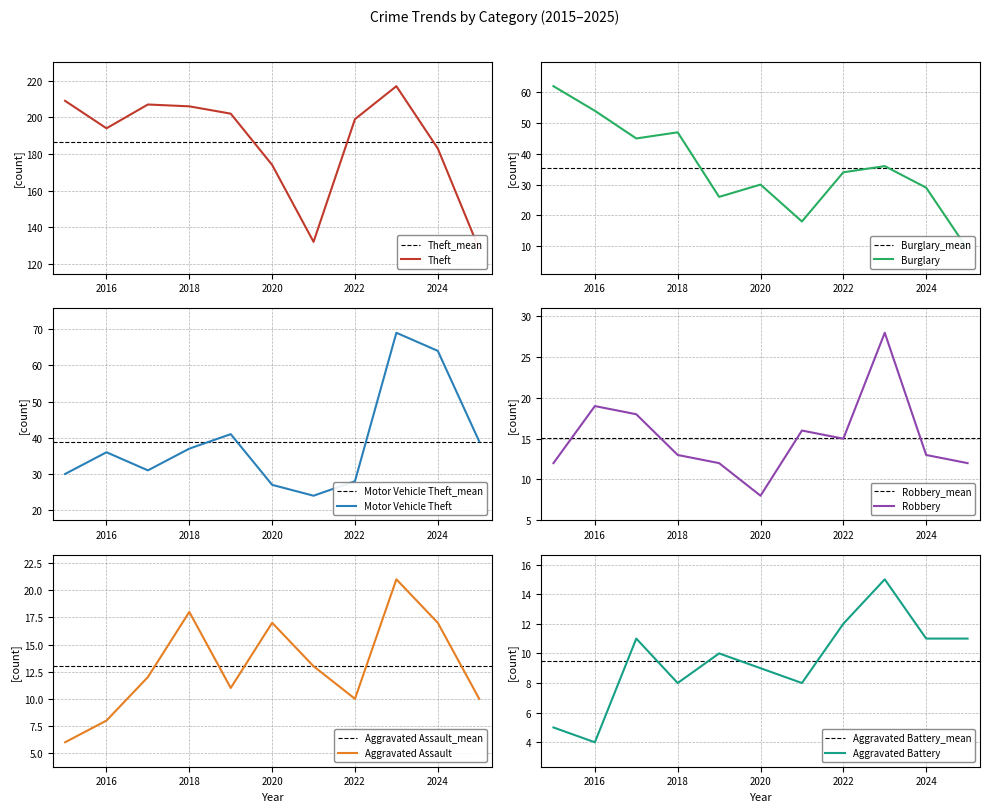

What is the maximum value for Aggravated Battery?

15